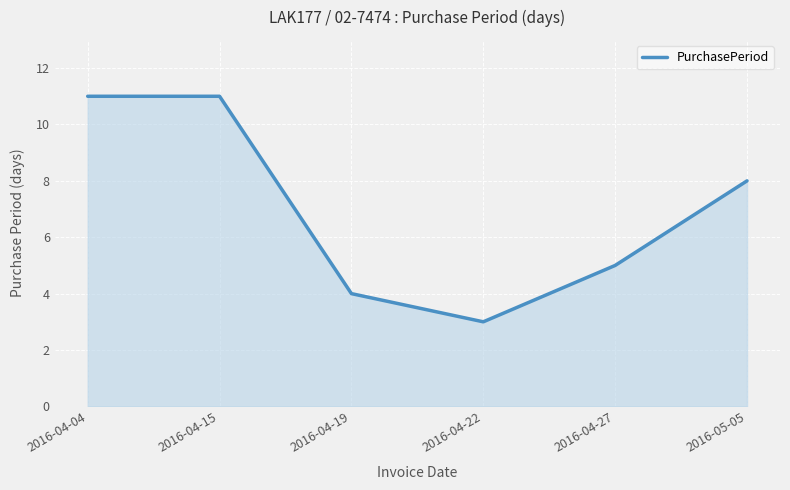

At which category does the chart reach its minimum across all series?

2016-04-22